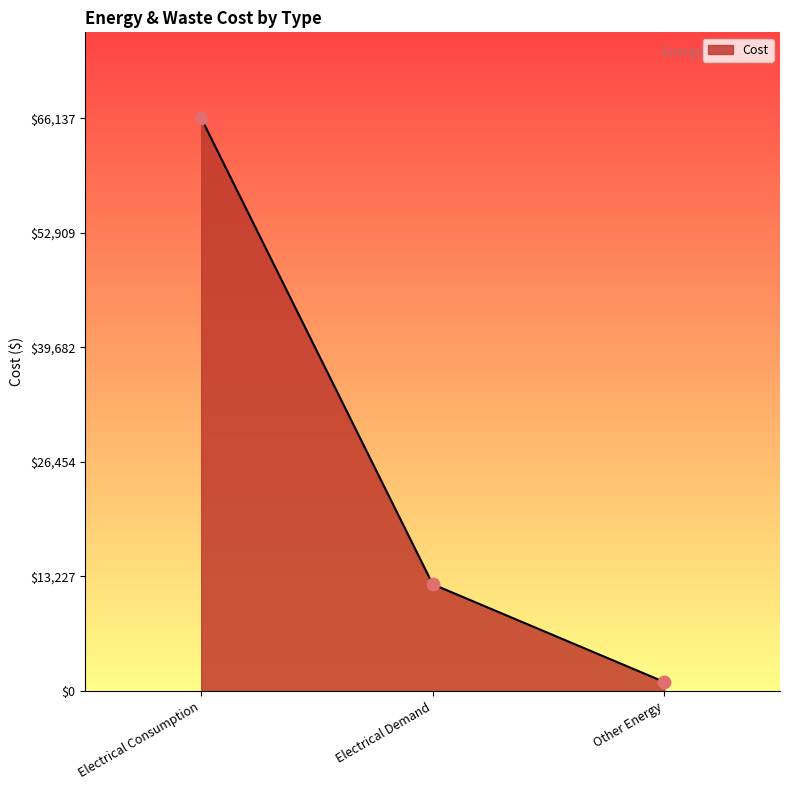

What is the change in value from Electrical Consumption to Electrical Demand?

-53811